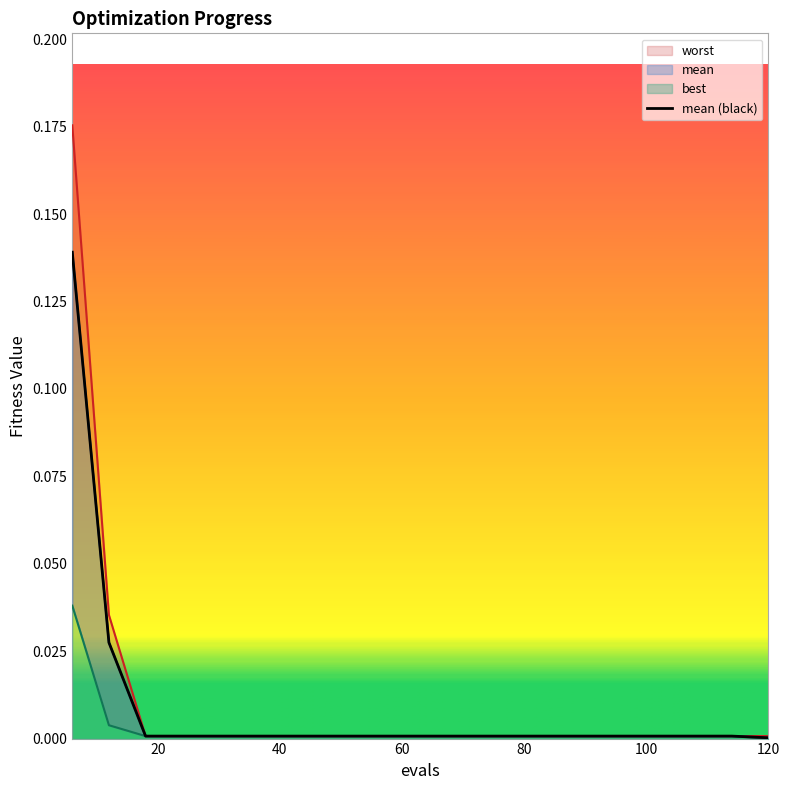

Count the number of categories in the chart.

20